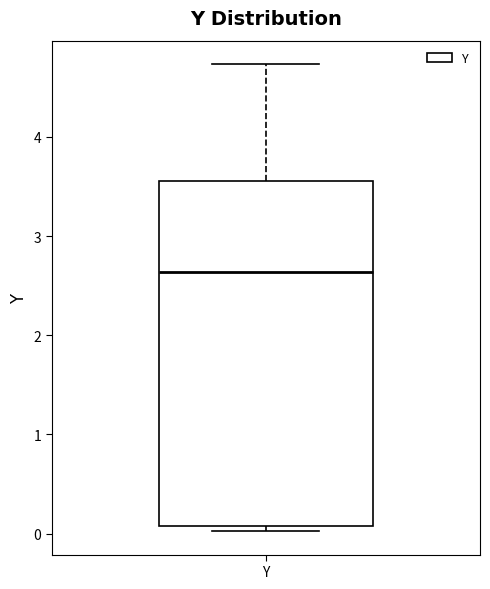

Transcribe this box plot: give where the median line is, the range the box spans, and where the two whiskers end, as read against the y-axis. The values are not printed on the chart, so give them approximately, as read against the axis.

median 2.6, box 0.1 to 3.6, whiskers 0.0 to 4.7